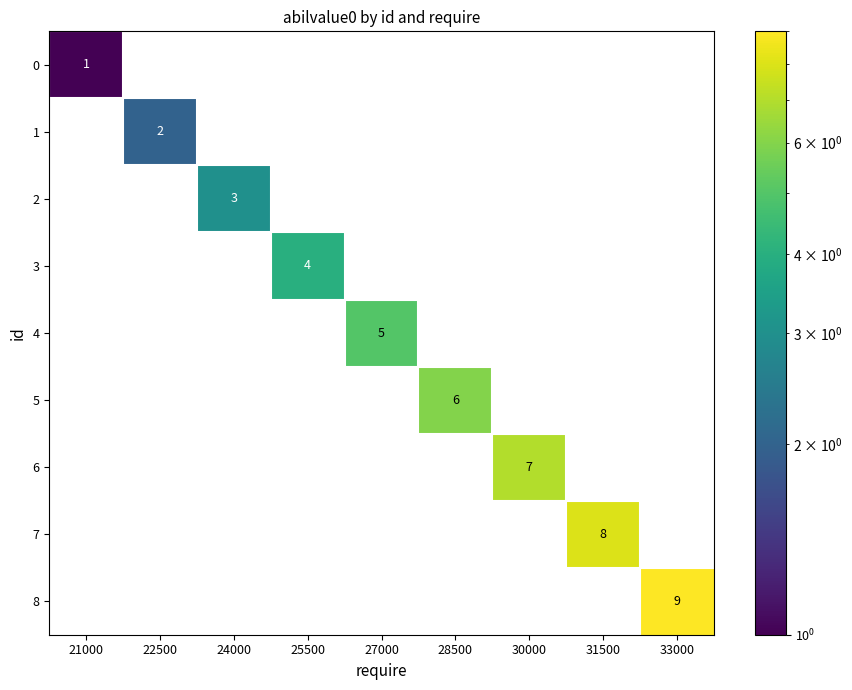

Is the value of 1 at 22500 greater than the value of 5 at 33000?

Yes